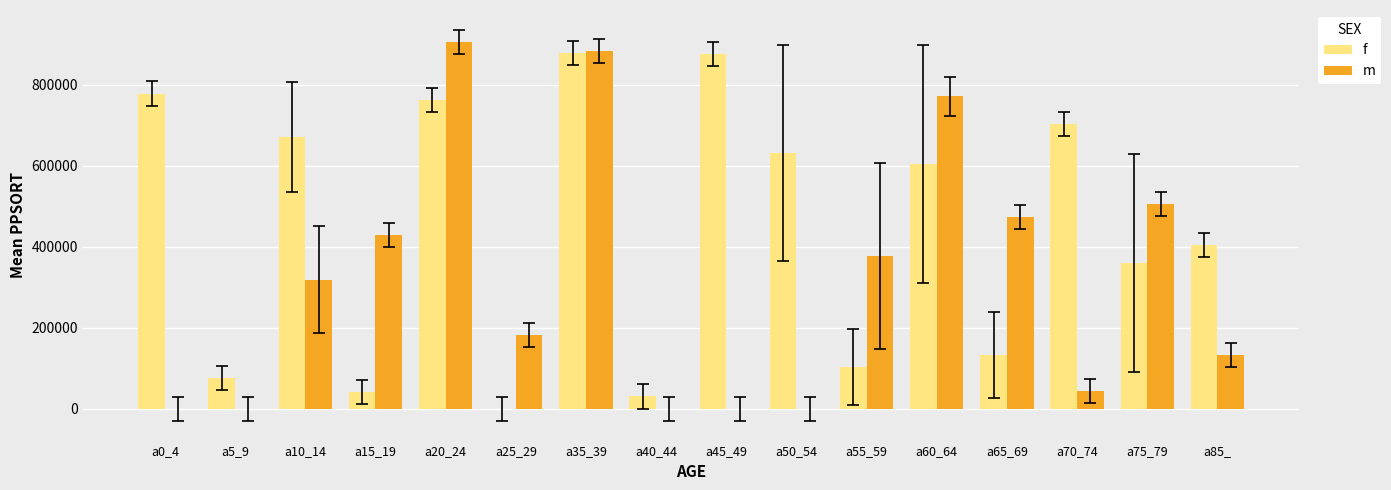

True or false: f has a value of 761720.0 at a20_24.

True